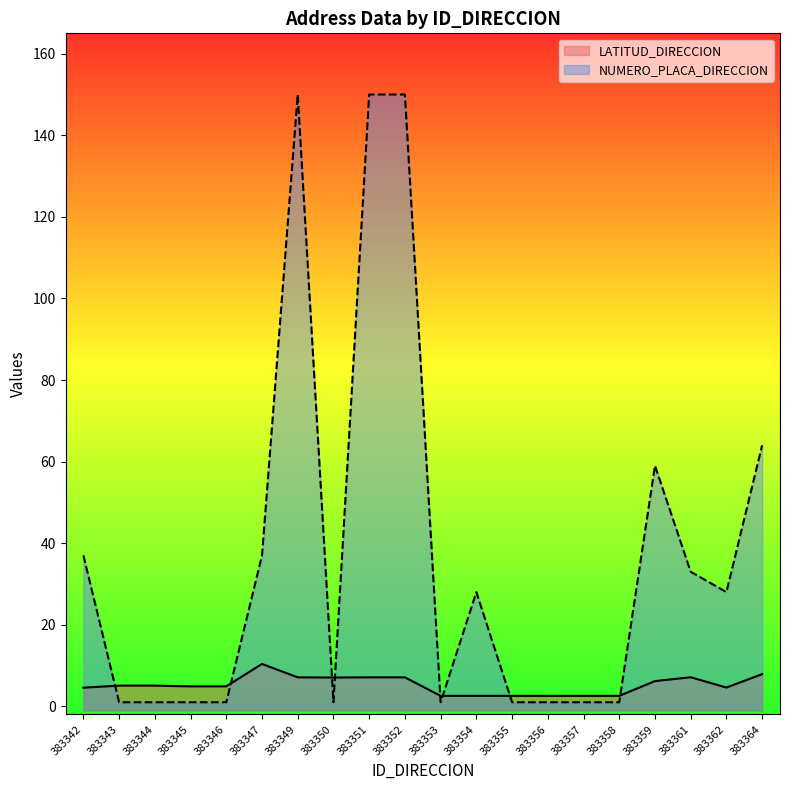

Reading right to left, list all the values displayed in this chart.

LATITUD_DIRECCION: 383364=7.9	383362=4.6	383361=7.1	383359=6.2	383358=2.6	383357=2.6	383356=2.6	383355=2.6	383354=2.6	383353=2.6	383352=7.1	383351=7.1	383350=7.1	383349=7.1	383347=10.4	383346=4.9	383345=4.9	383344=5.1	383343=5.1	383342=4.6
NUMERO_PLACA_DIRECCION: 383364=64.0	383362=28.0	383361=33.0	383359=59.0	383358=1.0	383357=1.0	383356=1.0	383355=1.0	383354=28.0	383353=1.0	383352=150.0	383351=150.0	383350=1.0	383349=150.0	383347=37.0	383346=1.0	383345=1.0	383344=1.0	383343=1.0	383342=37.0